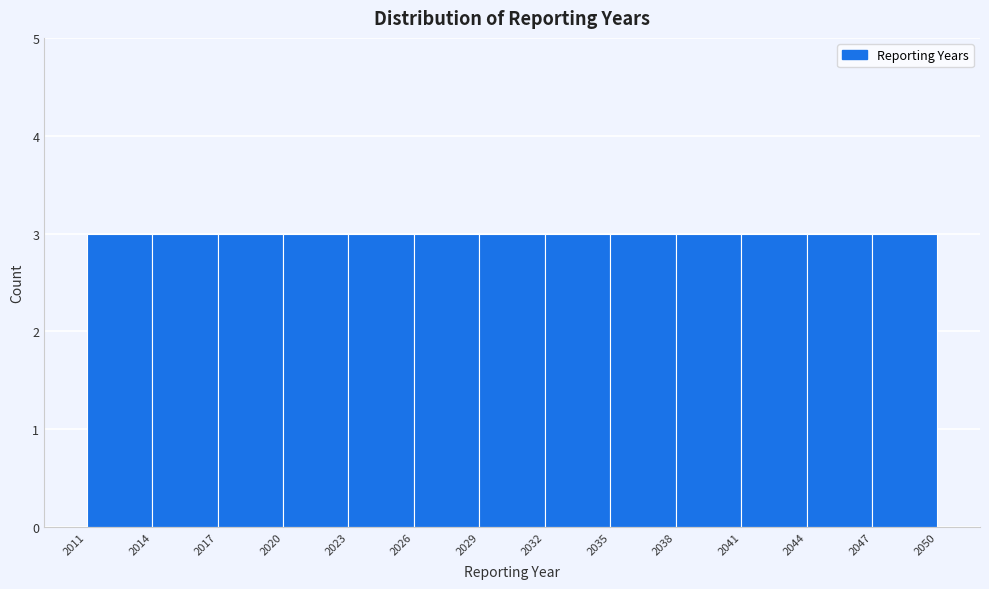

Reading left to right, list every bar in this chart as the range it spans on the x-axis followed by its height. The values are not printed on the chart, so give them approximately, as read against the axis.

2011 to 2014: 3
2014 to 2017: 3
2017 to 2020: 3
2020 to 2023: 3
2023 to 2026: 3
2026 to 2029: 3
2029 to 2032: 3
2032 to 2035: 3
2035 to 2038: 3
2038 to 2041: 3
2041 to 2044: 3
2044 to 2047: 3
2047 to 2050: 3